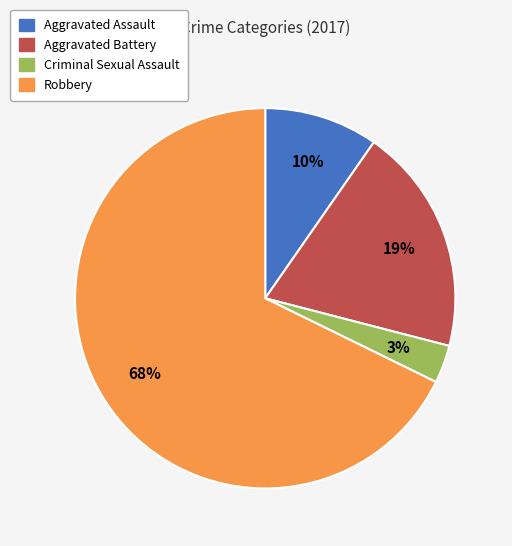

Does Criminal Sexual Assault represent more than half of the total?

No